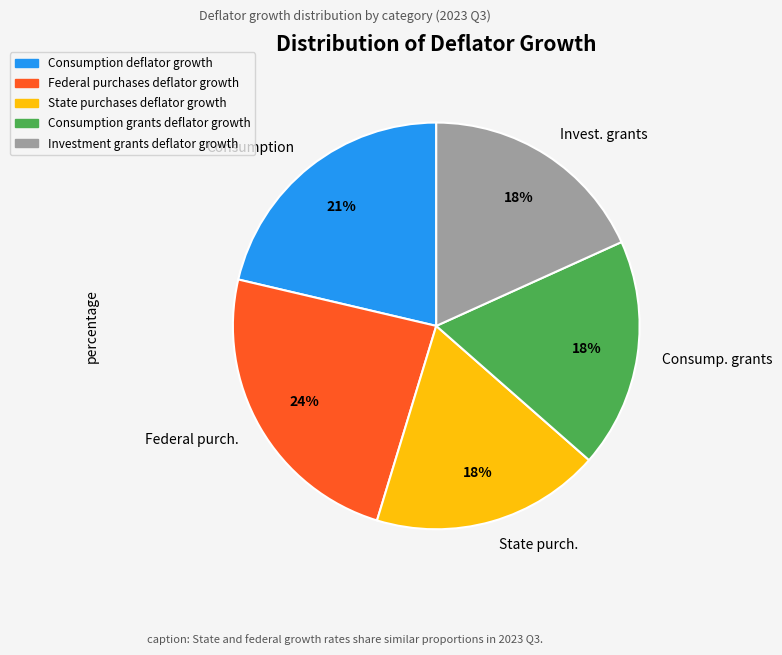

What is the largest slice in the pie chart?

Federal purchases deflator growth